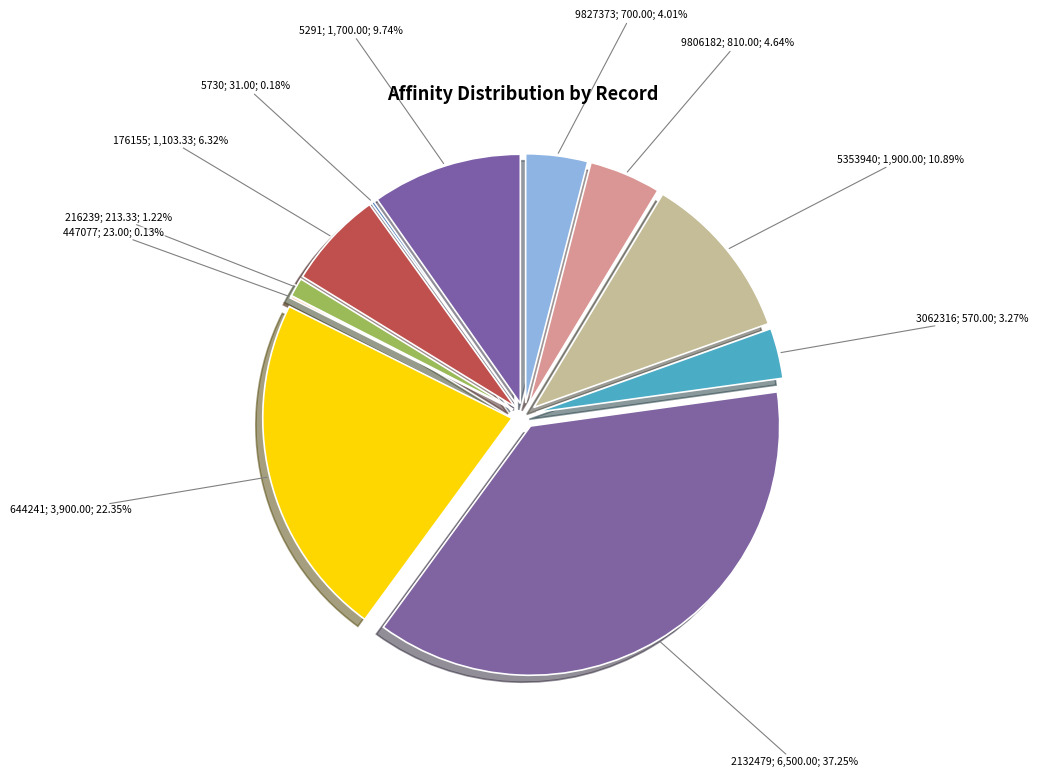

To the nearest percent, what is the average slice percentage?

9%